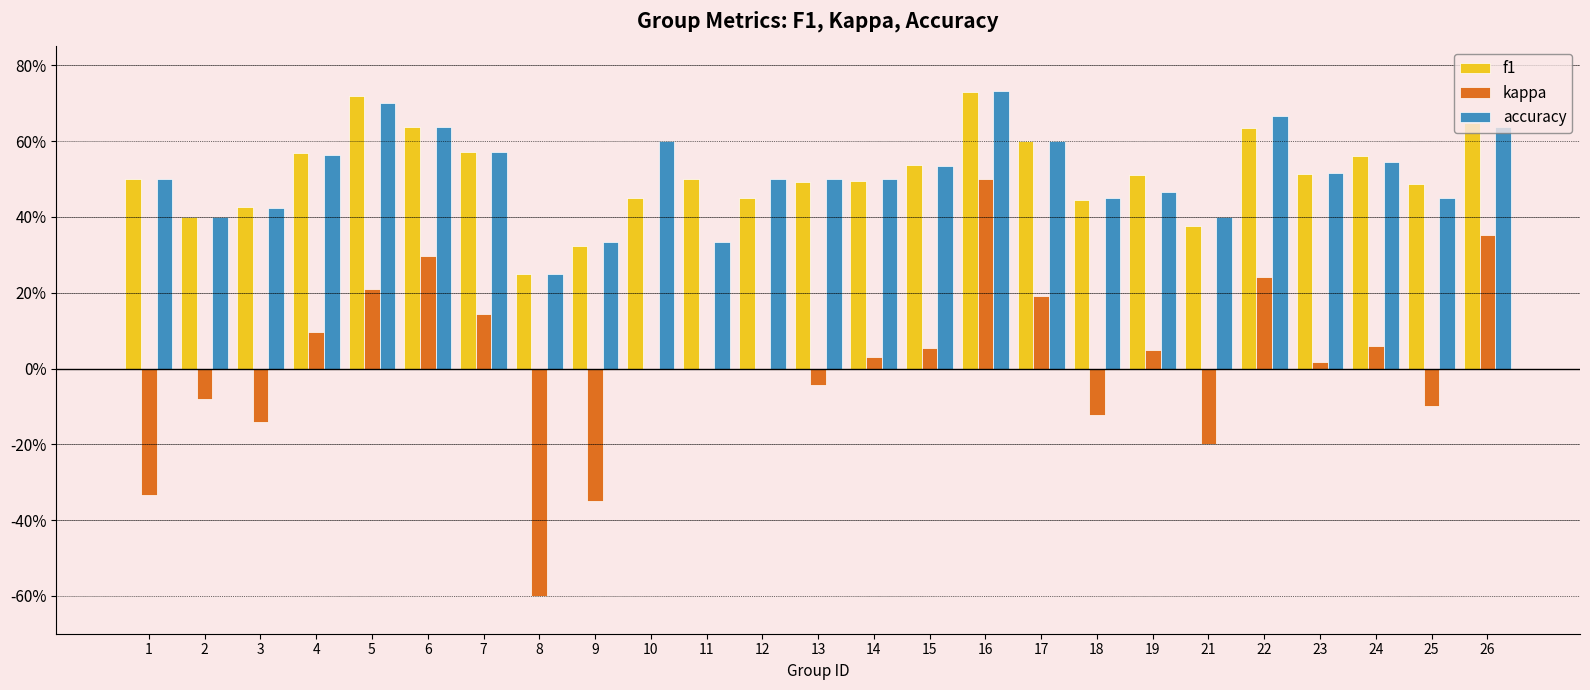

What are all the series names shown in the legend?

f1, kappa, accuracy